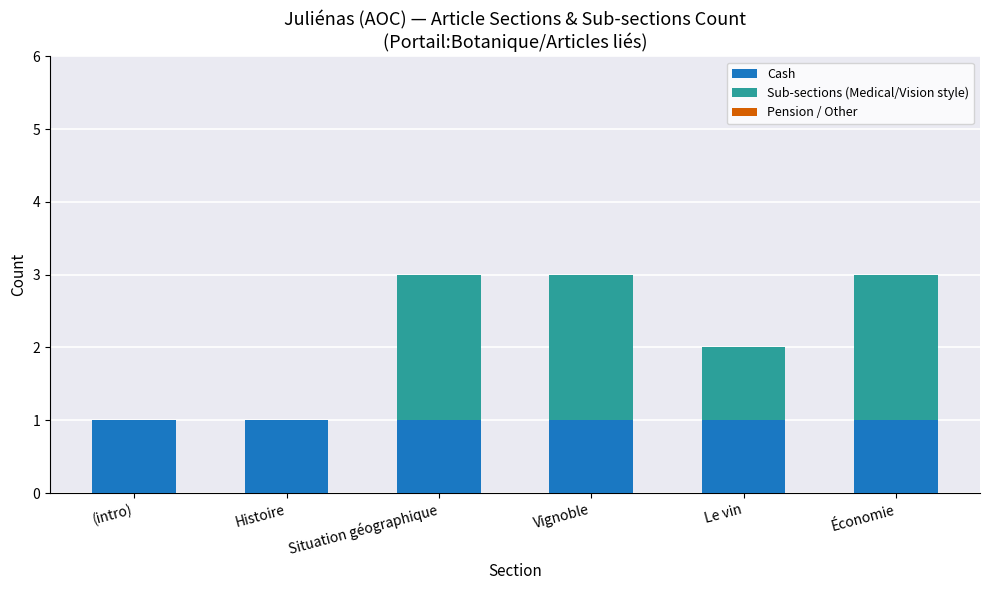

What is the sum of all Cash values?

6